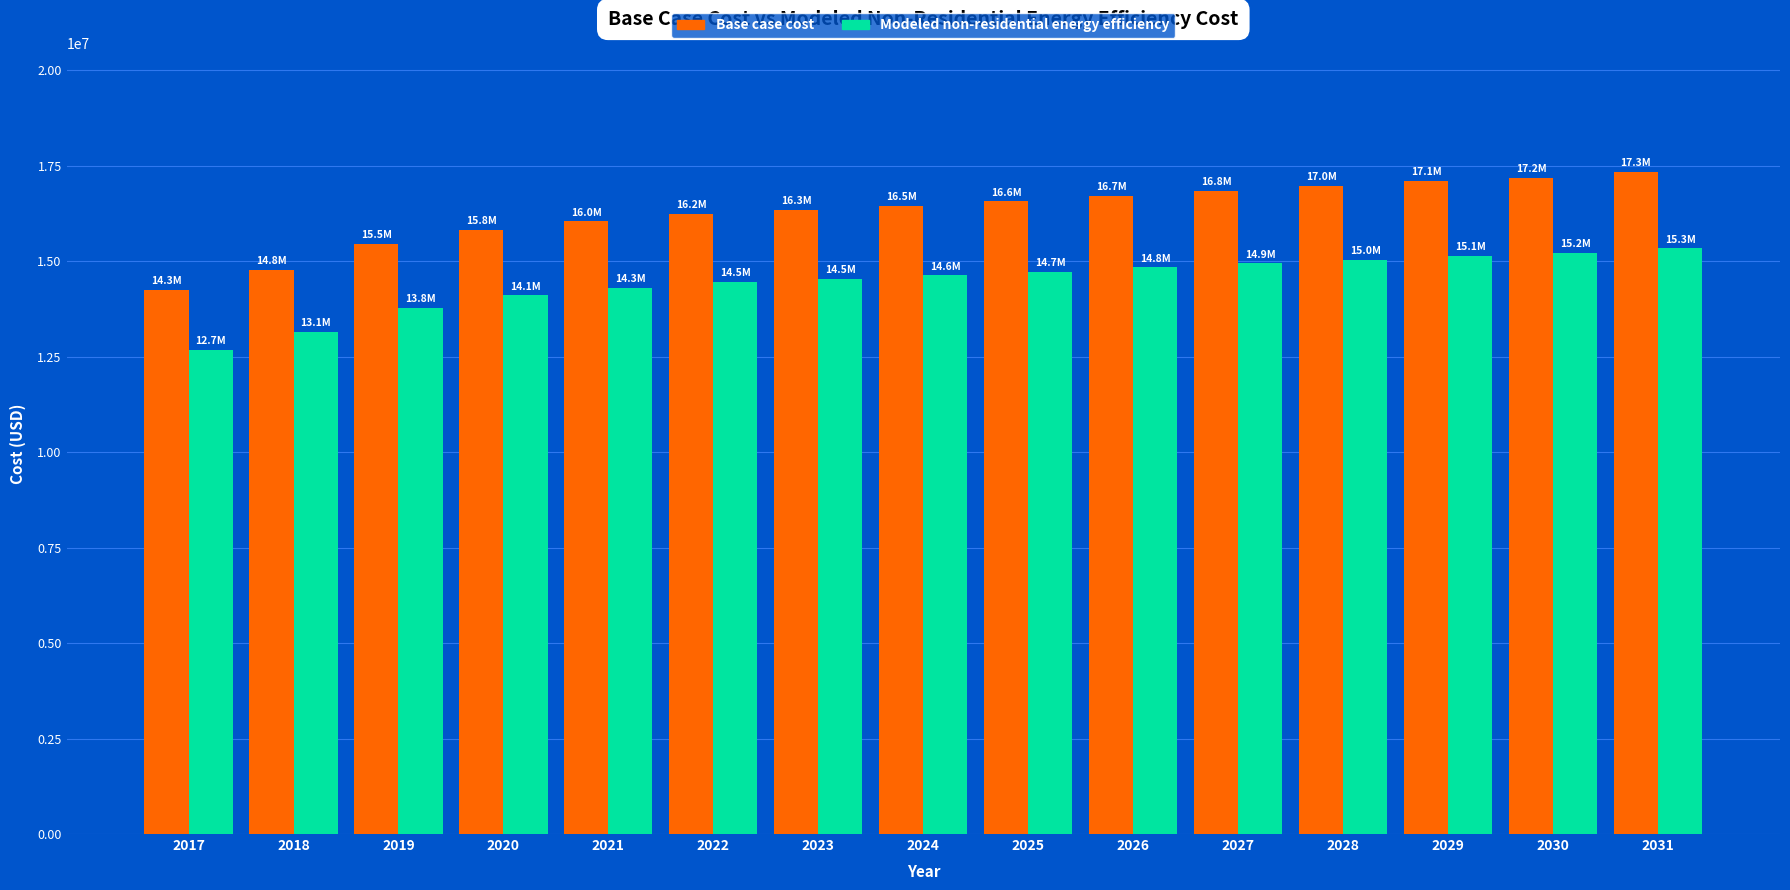

What is the value of the Modeled non-residential energy efficiency bar at the 9th from the left?

14712041.1